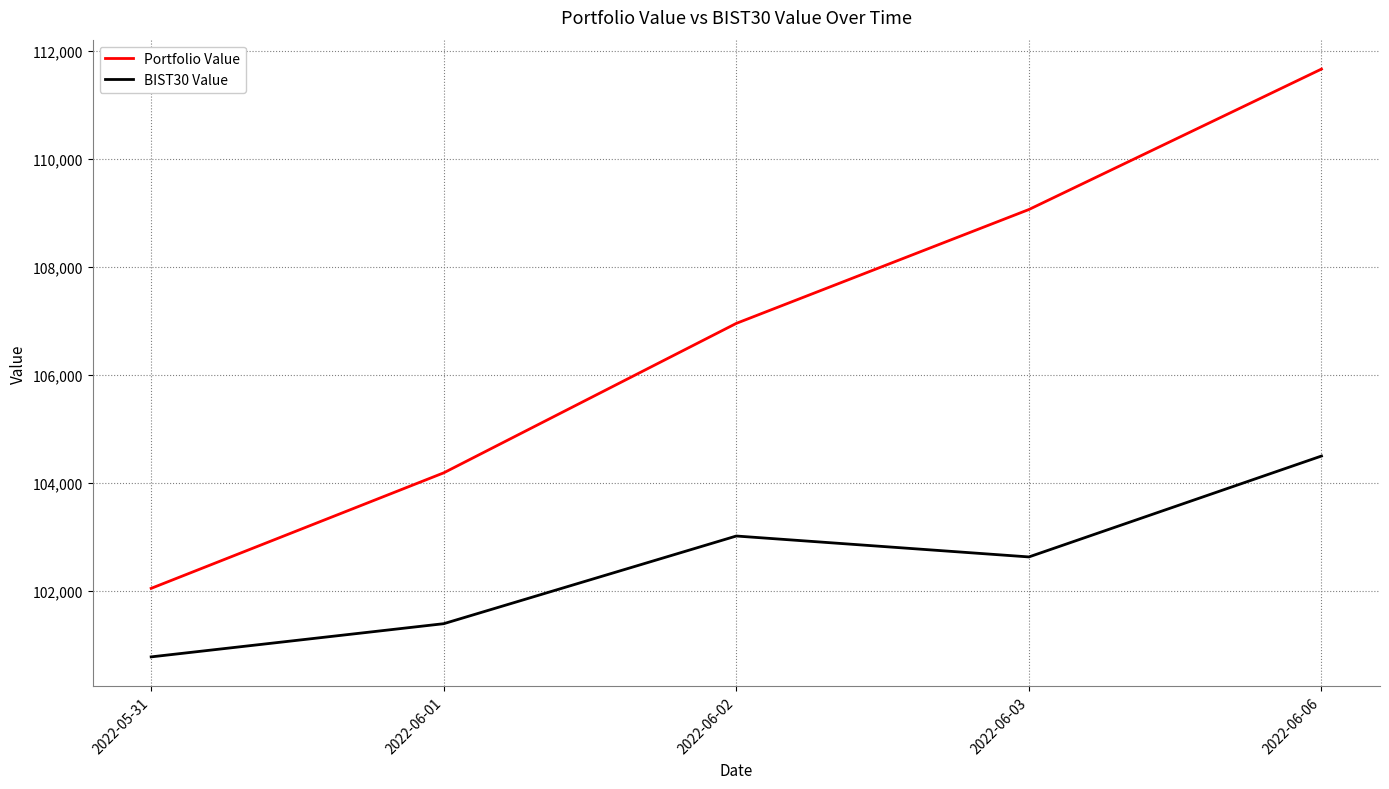

What is the difference between the second highest and second lowest values in the BIST30 Value series?

1623.2